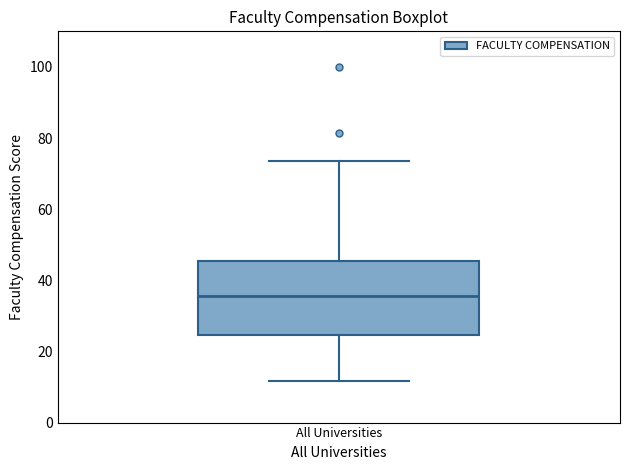

Read this box plot against the y-axis: the position of the median line, the range covered by the box, and the ends of both whiskers. The values are not printed on the chart, so give them approximately, as read against the axis.

median 36, box 24 to 46, whiskers 12 to 74